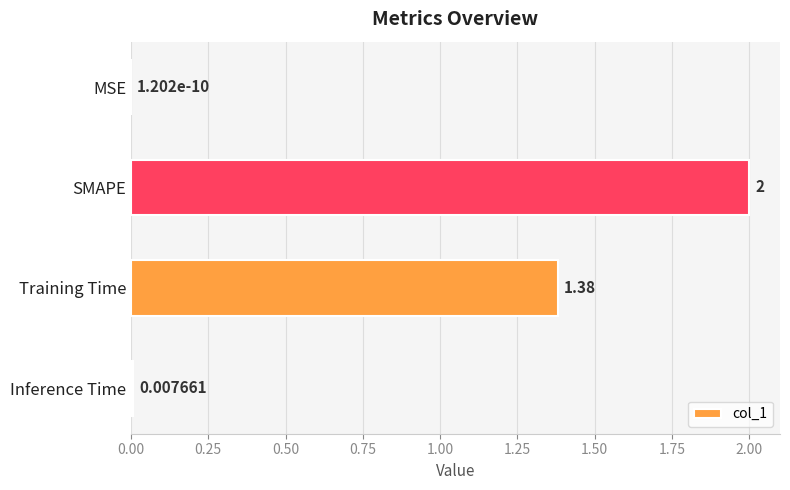

At which label is the value closest to 1?

Training Time